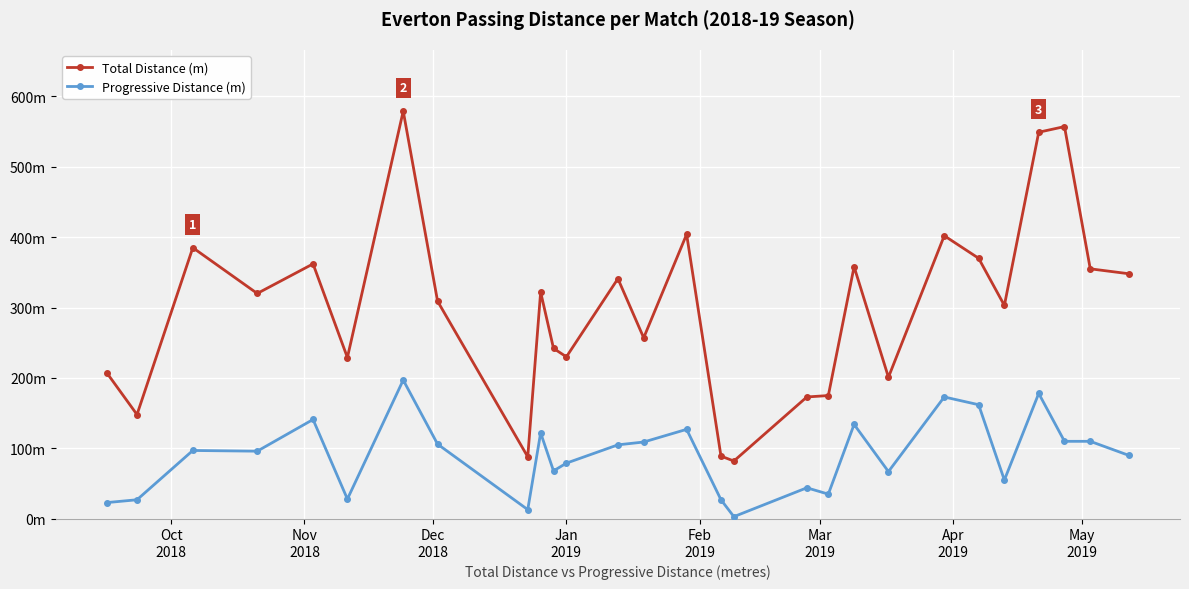

What are all the series names shown in the legend?

Total Distance (m), Progressive Distance (m)